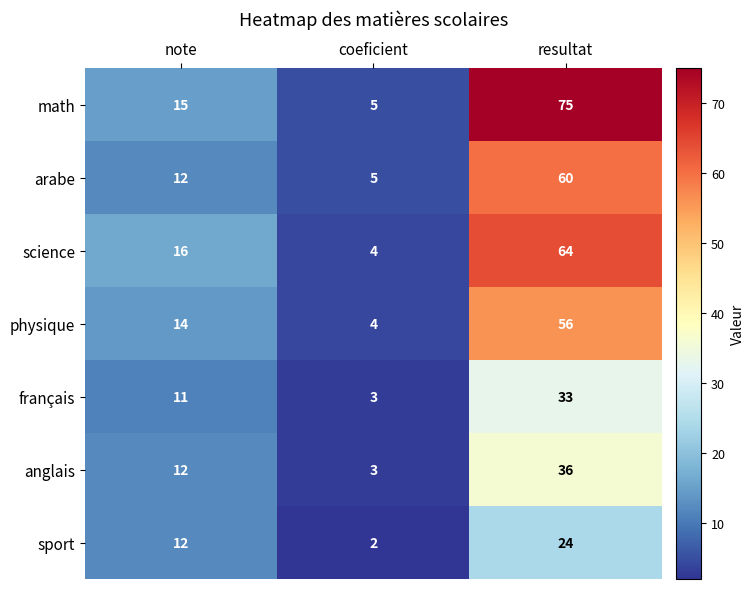

Which series changed the most between note and resultat?

math